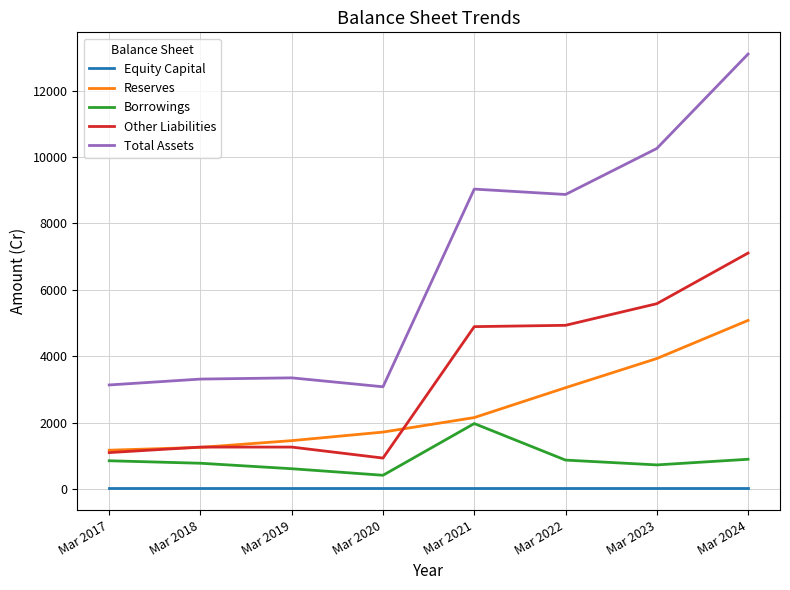

True or false: Reserves and Equity Capital cross at least once.

False